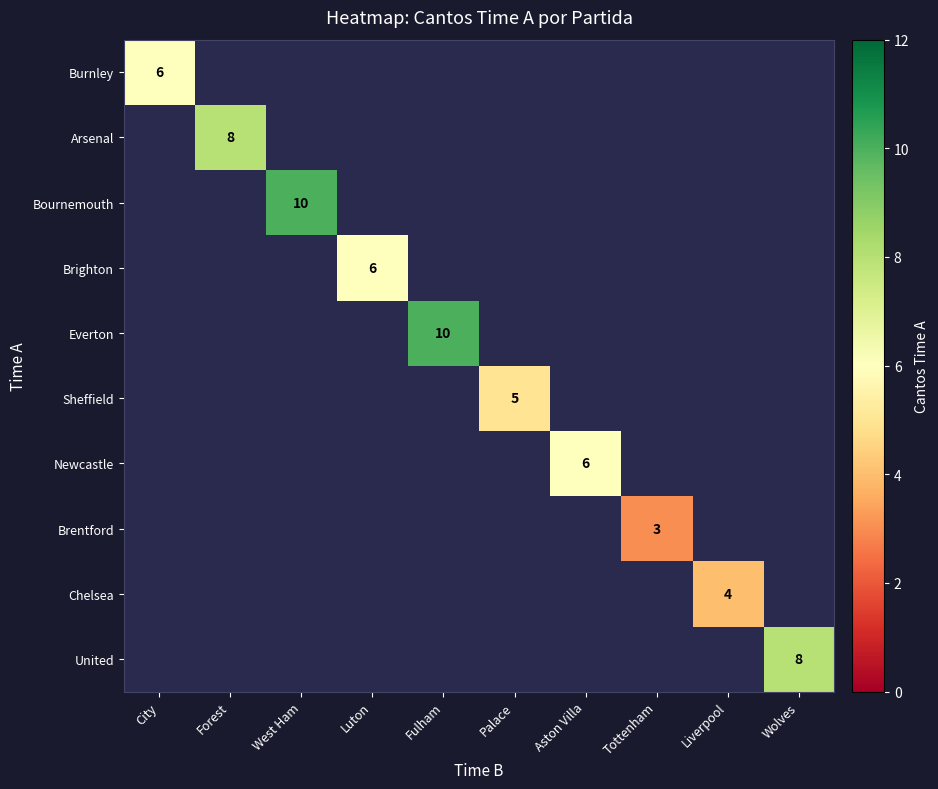

The value of Burnley at City is 6. True or false?

True